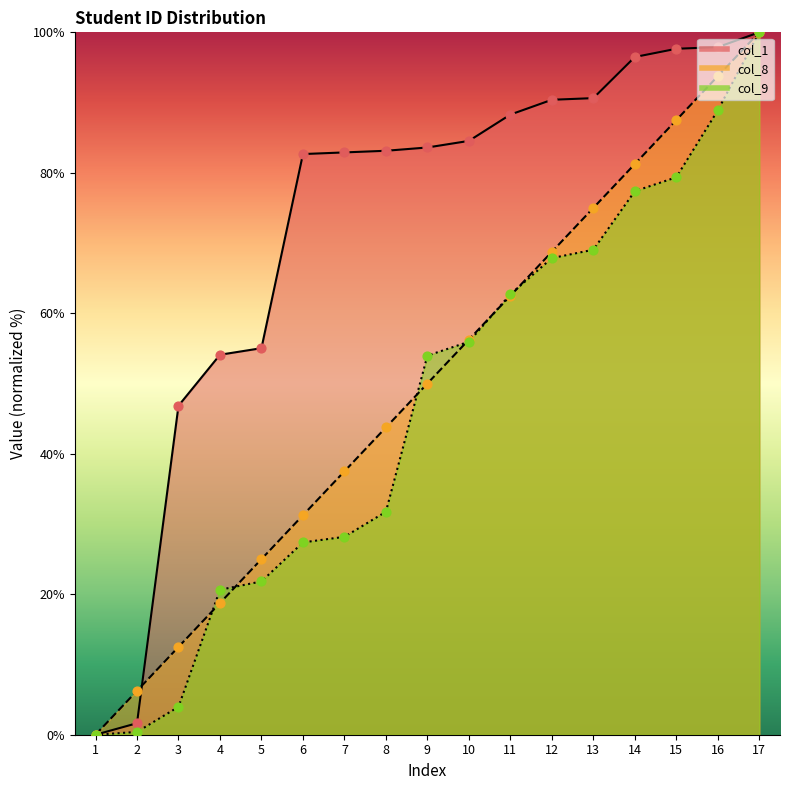

Which series has the largest Y range (max minus min)?

col_1